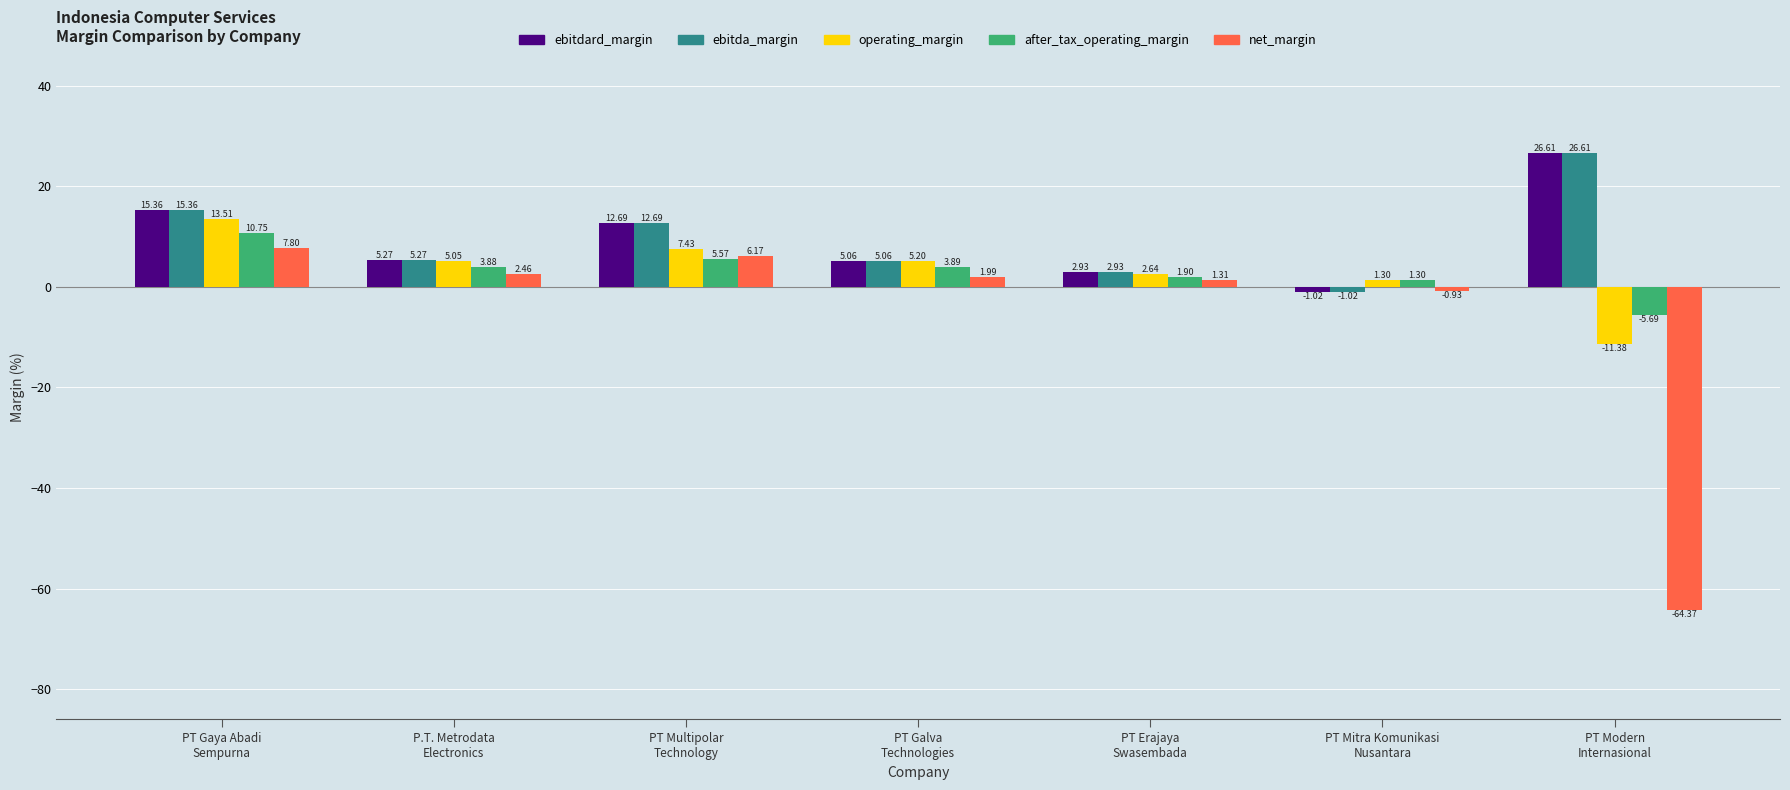

What is the sum of all ebitdard_margin values?

66.9